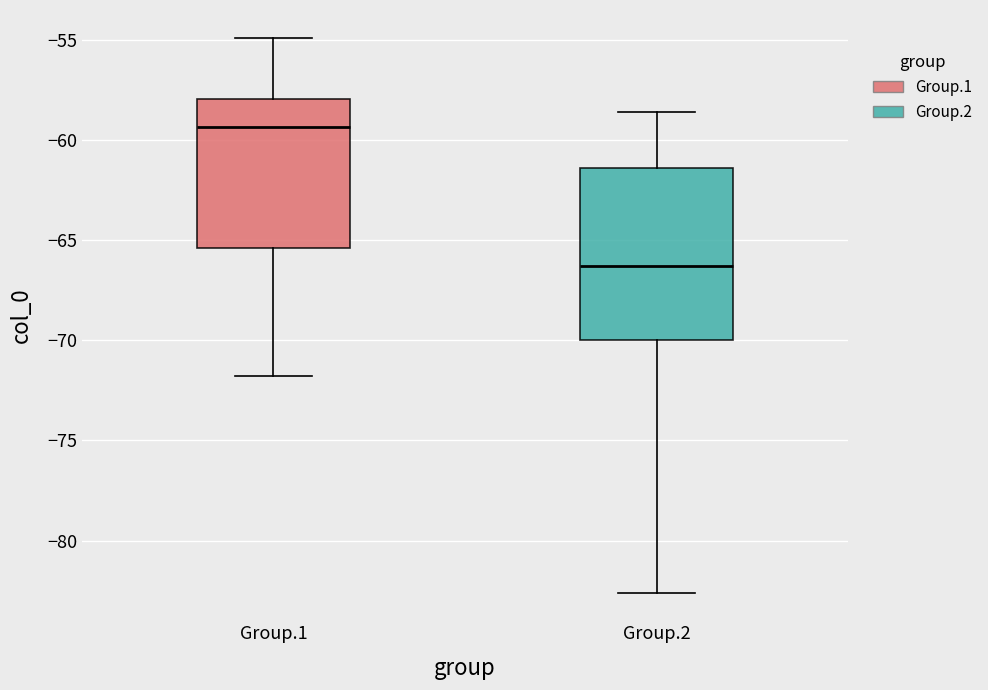

Where does the lower whisker of the box for Group.1 end on the y-axis? The values are not printed on the chart, so give them approximately, as read against the axis.

-72.0